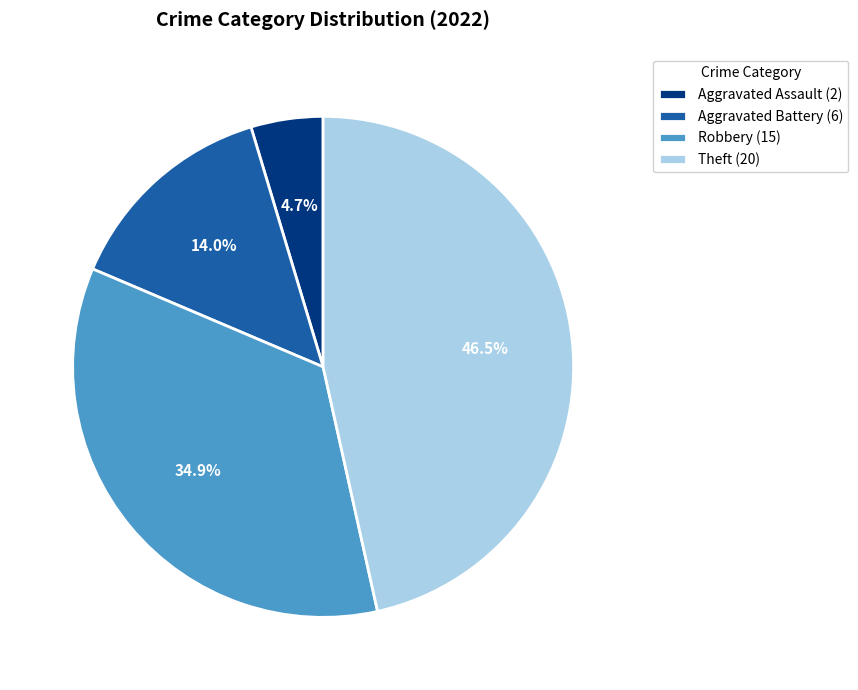

Is there any slice that represents more than half of the pie?

No